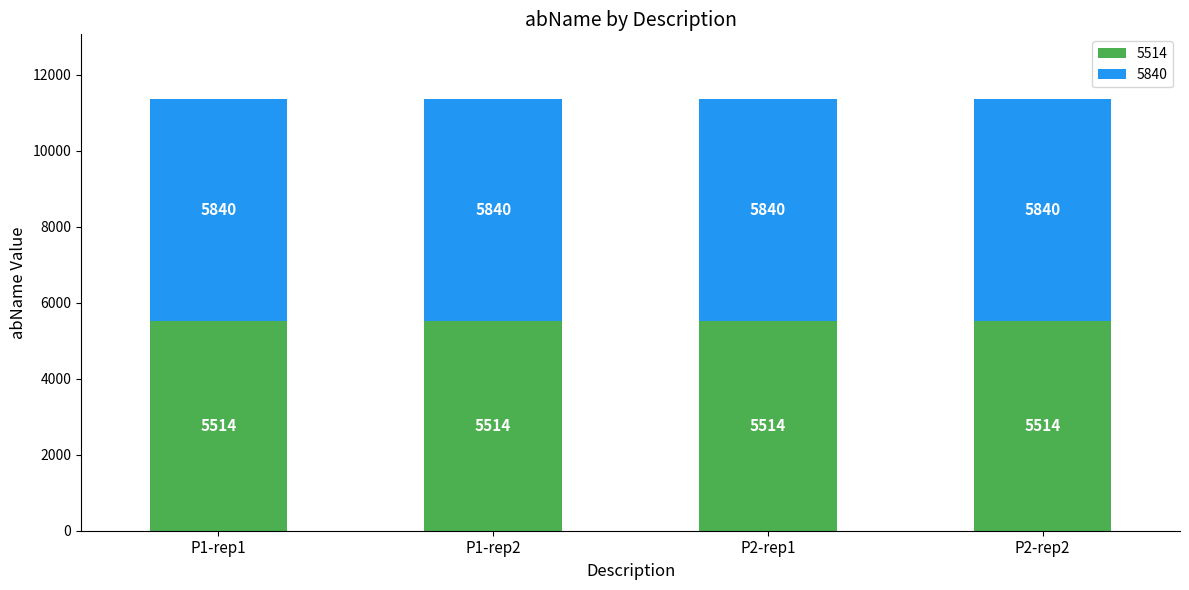

Are the bars grouped side by side (vs. stacked)?

No